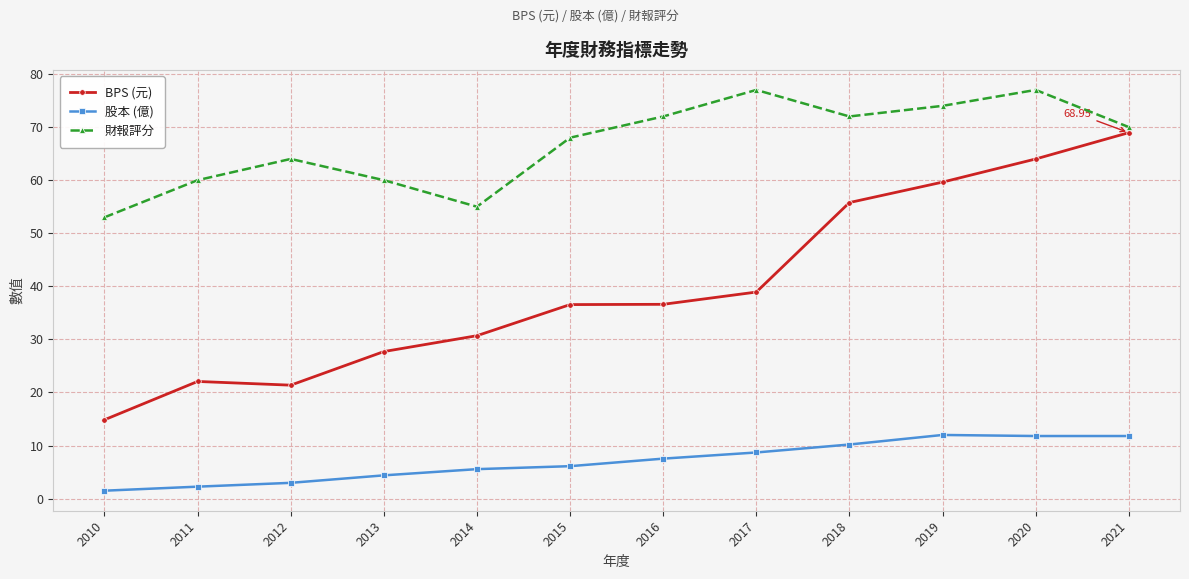

Rank the series by their maximum value, from highest to lowest.

財報評分, BPS (元), 股本 (億)